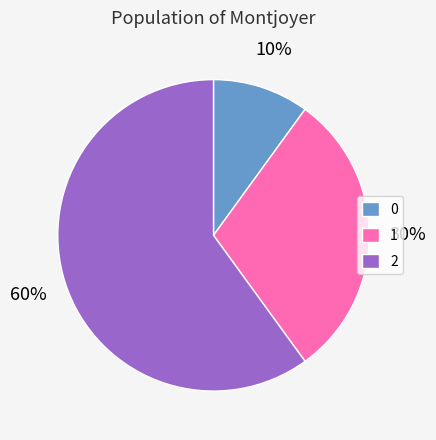

How many segments does this pie chart have?

3